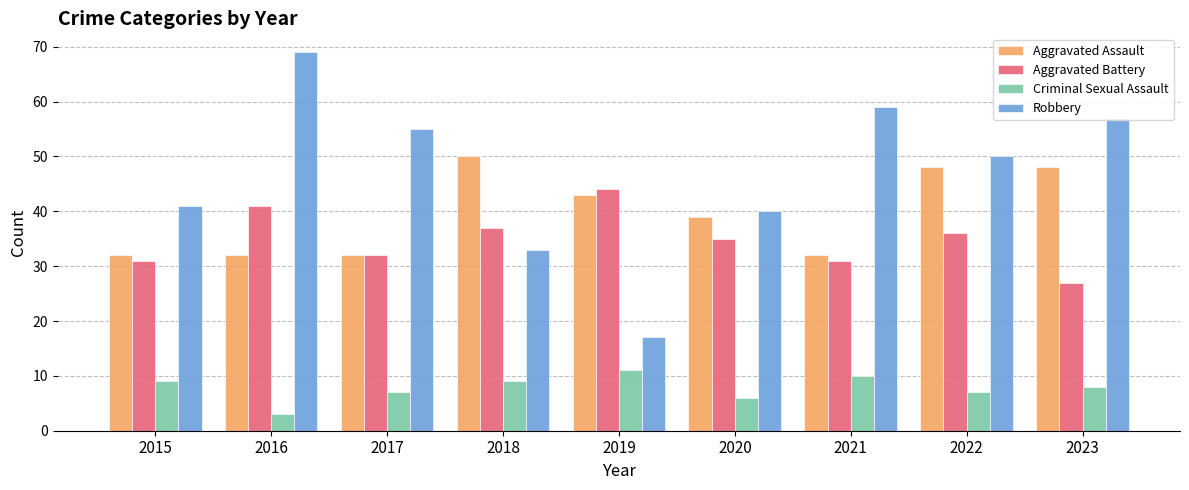

Reading left to right, transcribe all the data shown in this chart.

Aggravated Assault: 2015=32	2016=32	2017=32	2018=50	2019=43	2020=39	2021=32	2022=48	2023=48
Aggravated Battery: 2015=31	2016=41	2017=32	2018=37	2019=44	2020=35	2021=31	2022=36	2023=27
Criminal Sexual Assault: 2015=9	2016=3	2017=7	2018=9	2019=11	2020=6	2021=10	2022=7	2023=8
Robbery: 2015=41	2016=69	2017=55	2018=33	2019=17	2020=40	2021=59	2022=50	2023=57